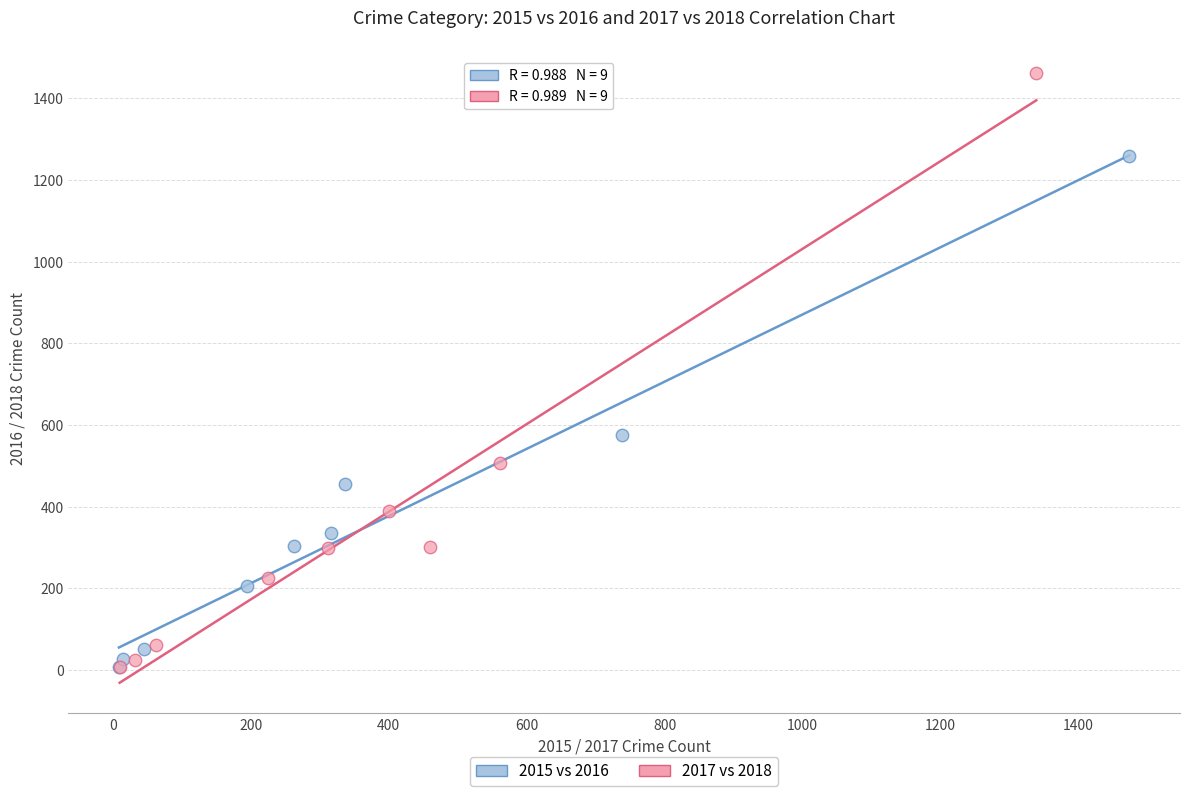

Which series contains the highest Y value?

2017 vs 2018